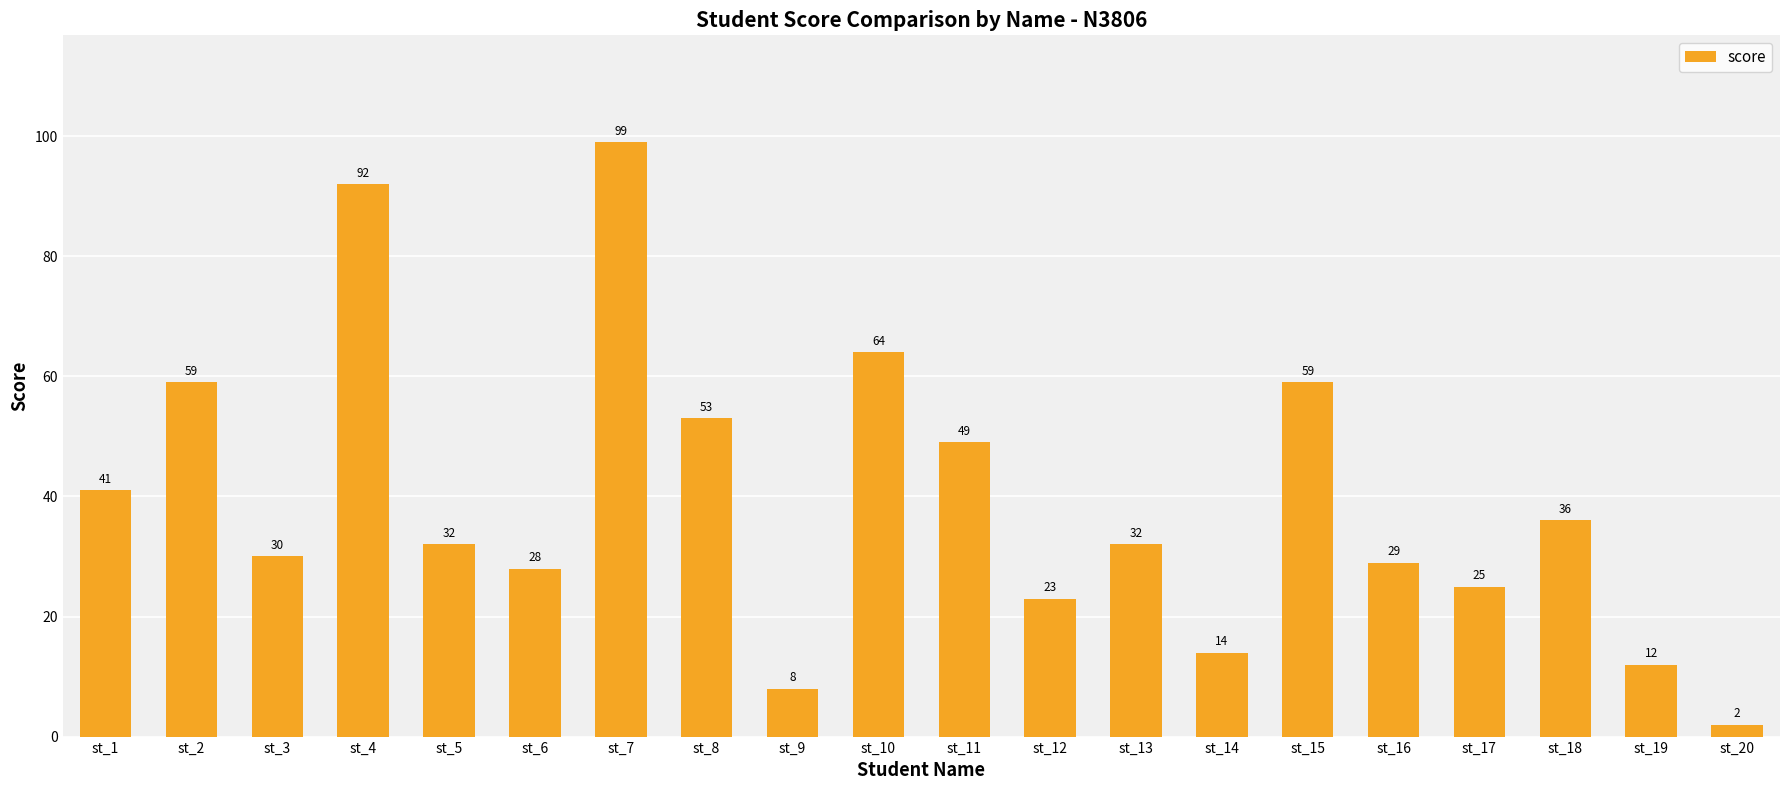

What is the value of the 15th bar from the left?

59